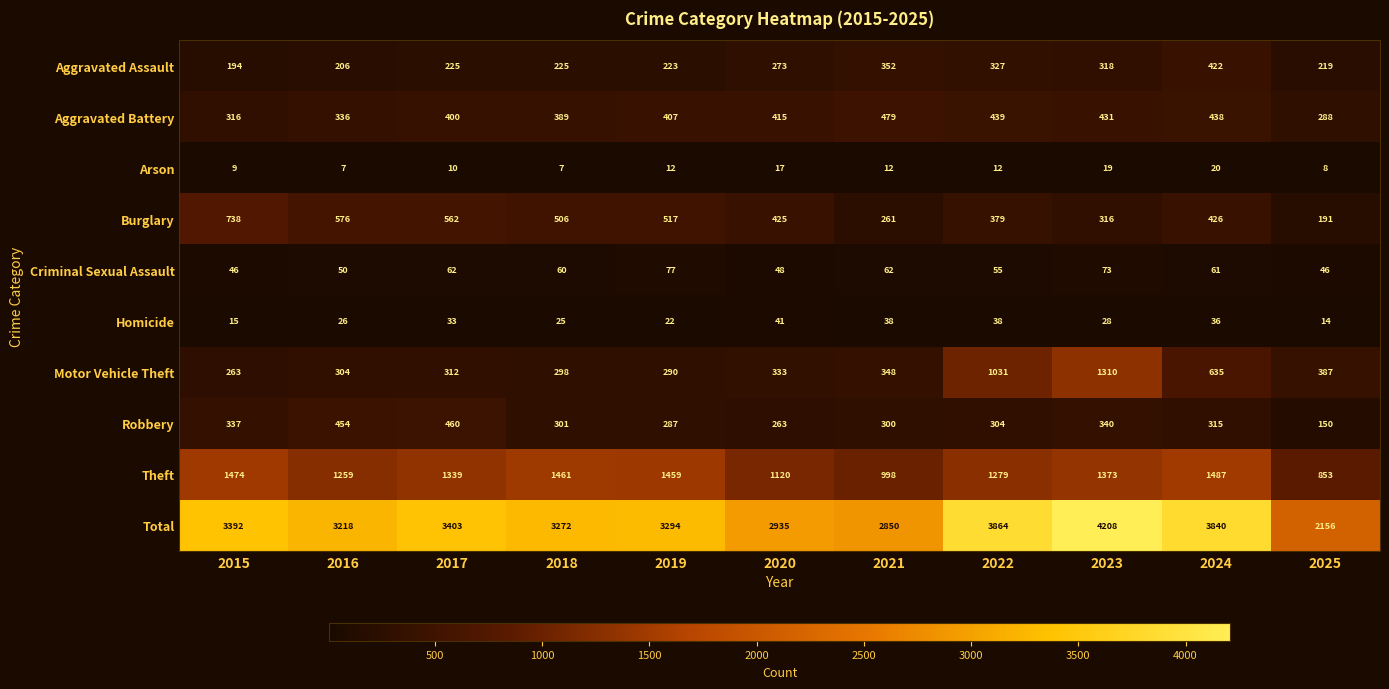

Rank the series by their maximum value, from lowest to highest.

Arson, Homicide, Criminal Sexual Assault, Aggravated Assault, Robbery, Aggravated Battery, Burglary, Motor Vehicle Theft, Theft, Total